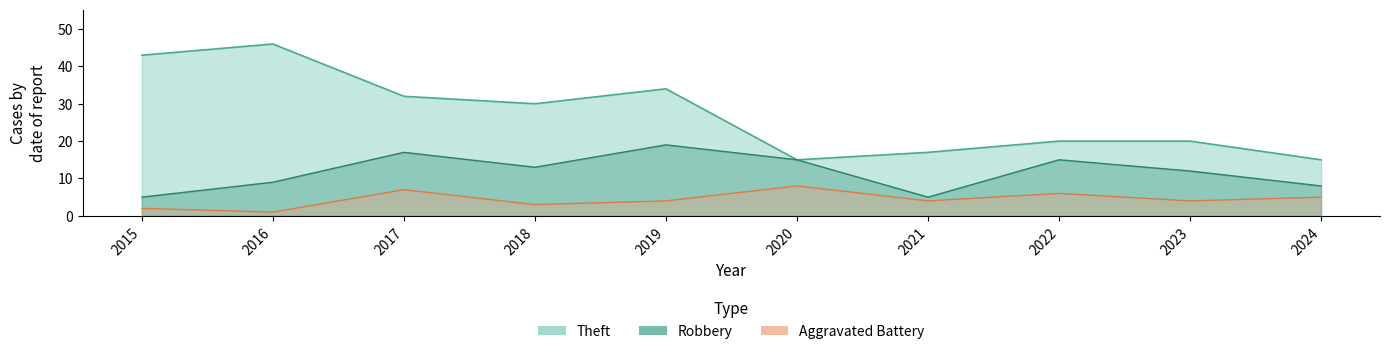

What is the maximum value shown in the chart?

46